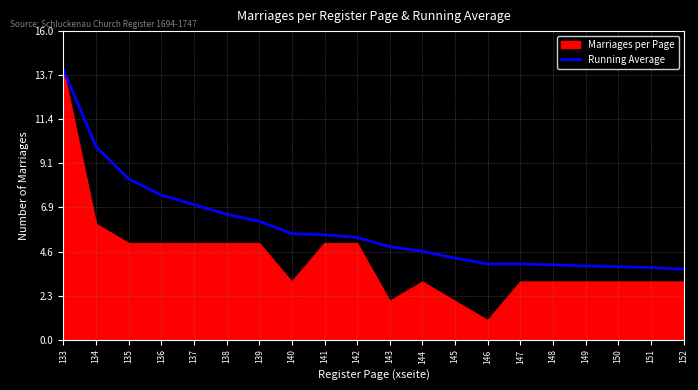

The Marriages per Page series shows 2.0 at 143. True or false?

True